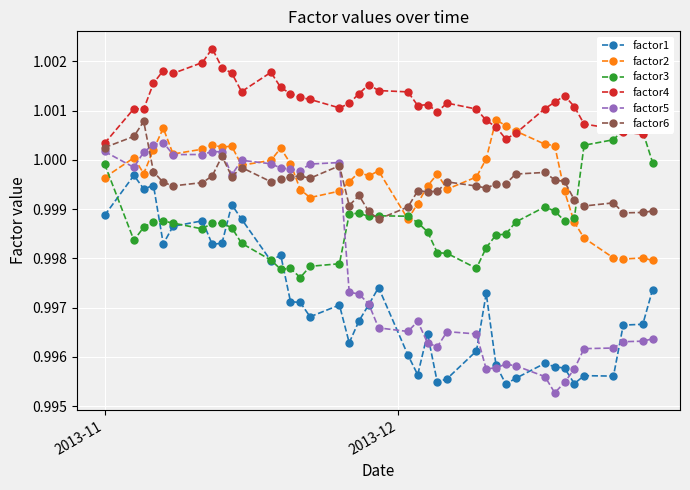

True or false: factor2 and factor1 cross at least once.

False